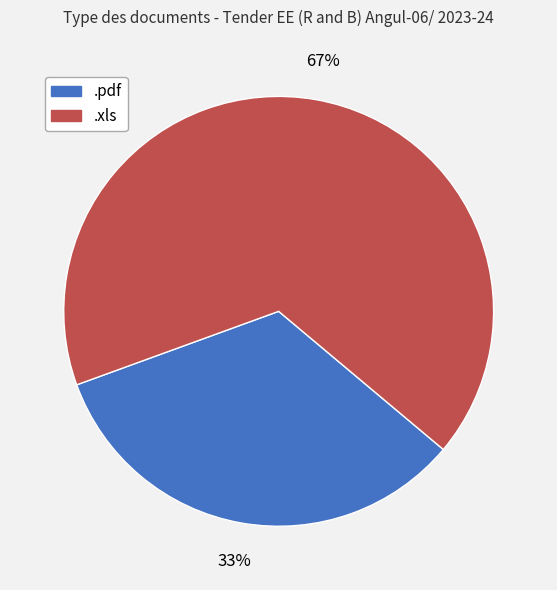

To the nearest percent, what is the combined percentage of .pdf and .xls?

100%